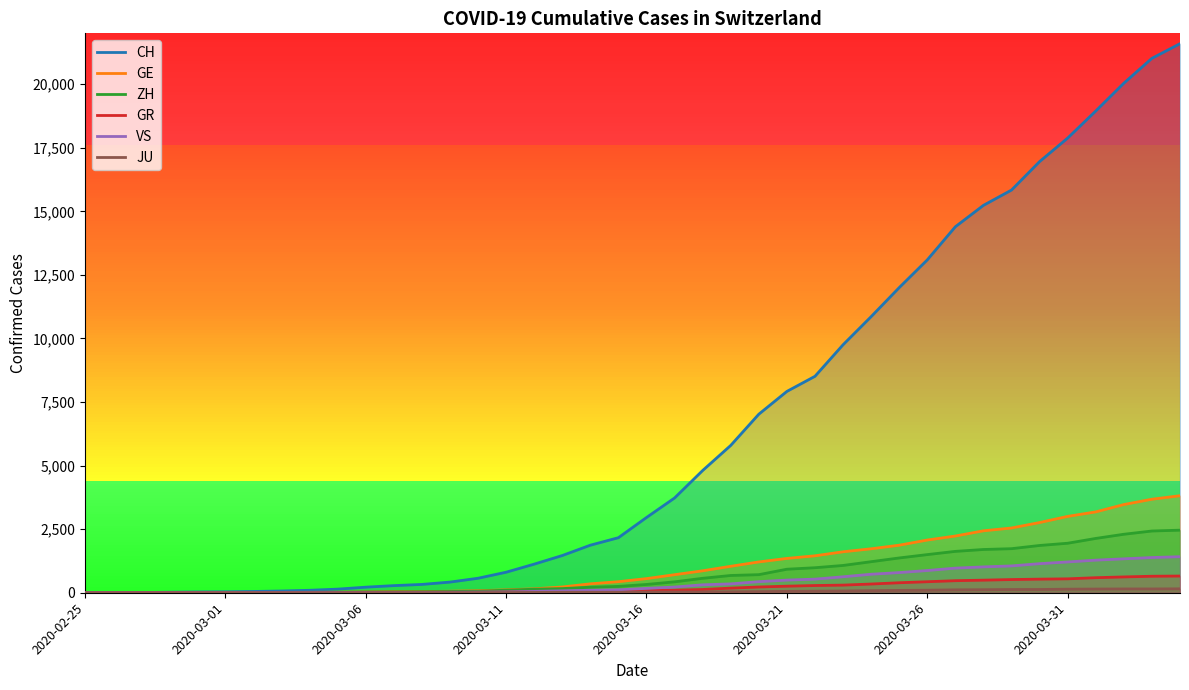

How many distinct data groups are displayed?

6